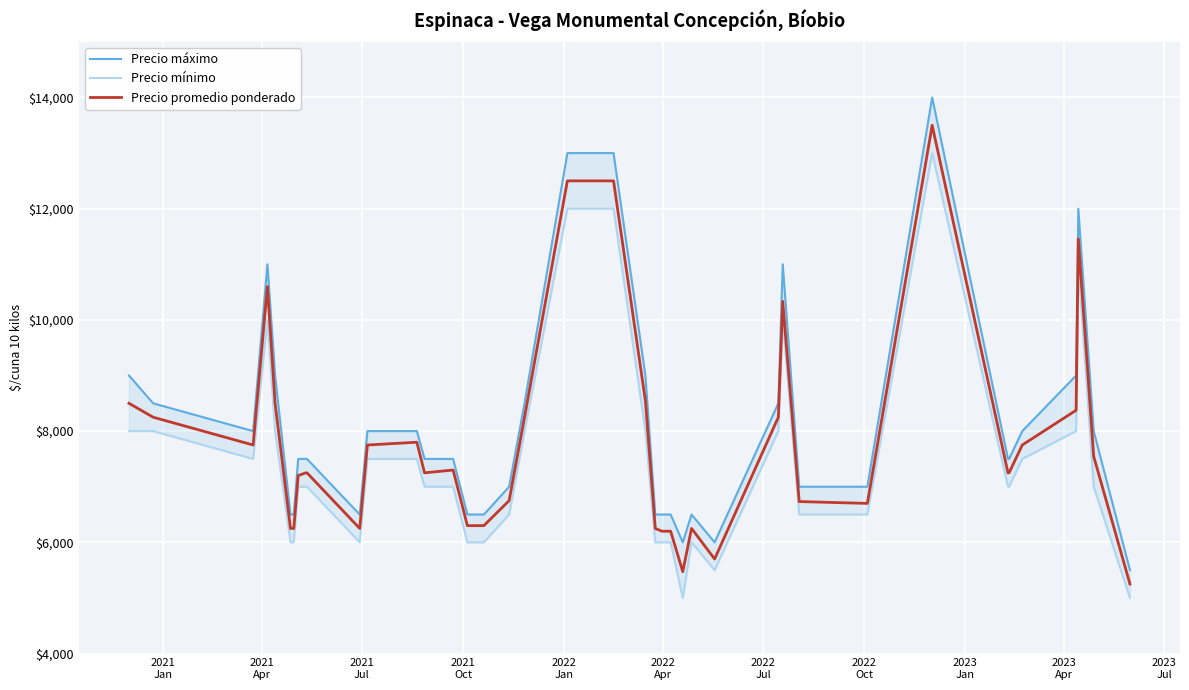

List the series in order of their peak value, highest first.

Precio máximo, Precio promedio ponderado, Precio mínimo